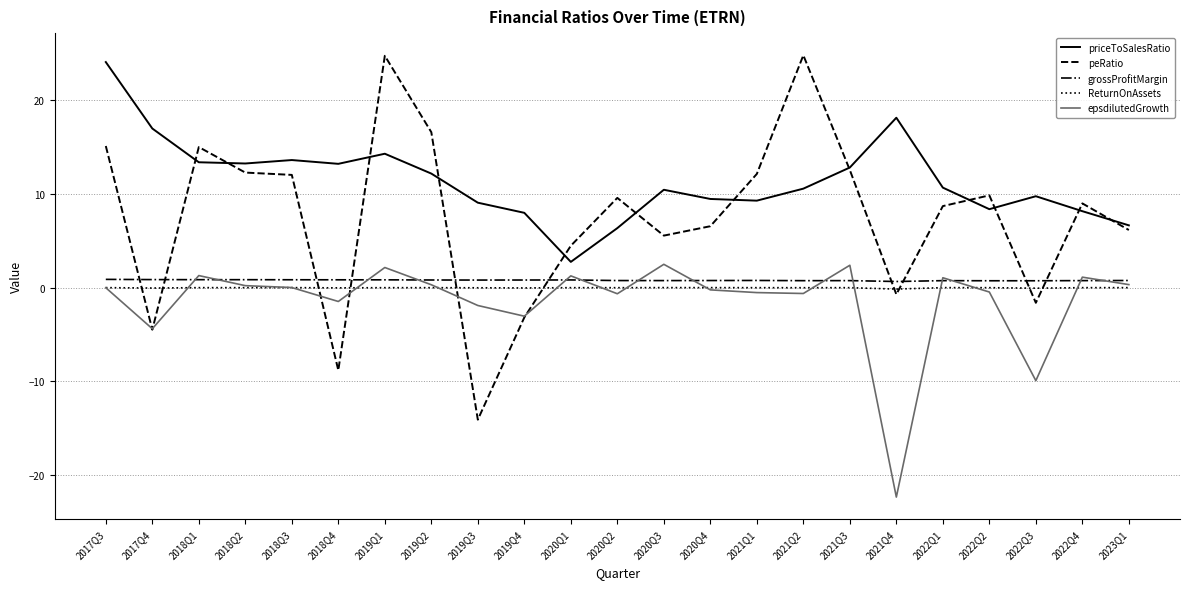

True or false: peRatio has more than 1 points higher than both neighbors.

True